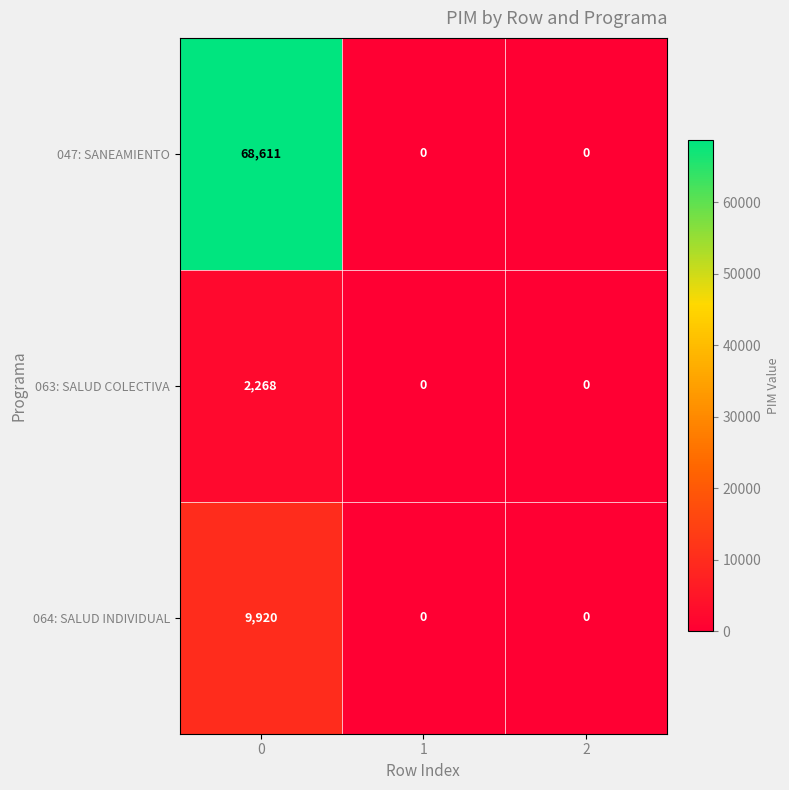

How many 047: SANEAMIENTO values are between 0 and 68611?

3